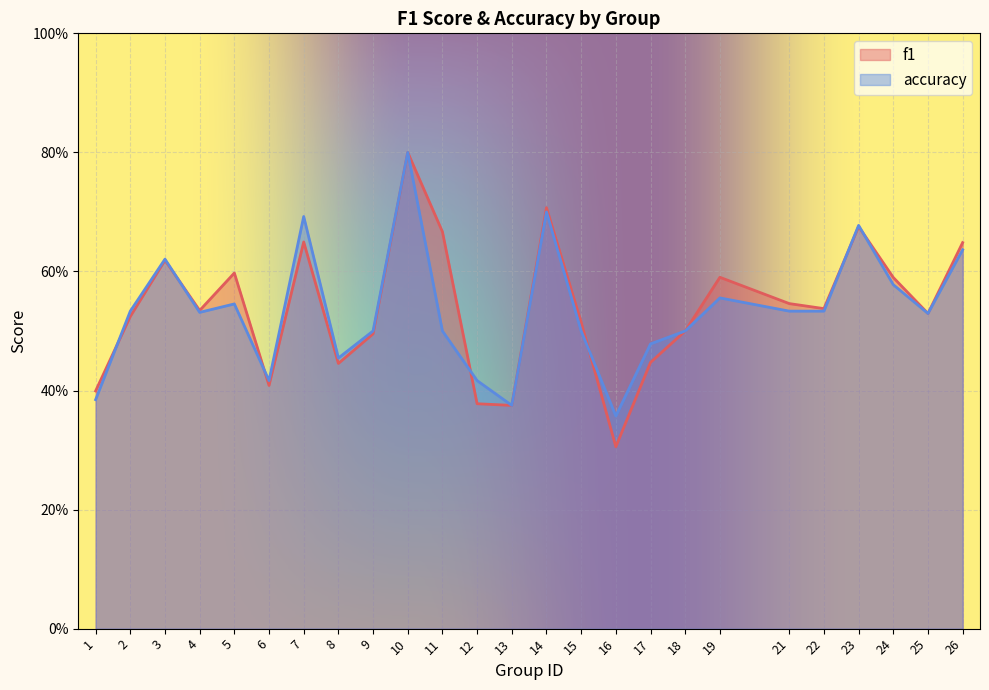

At 8, list the series in order from smallest to largest.

f1, accuracy